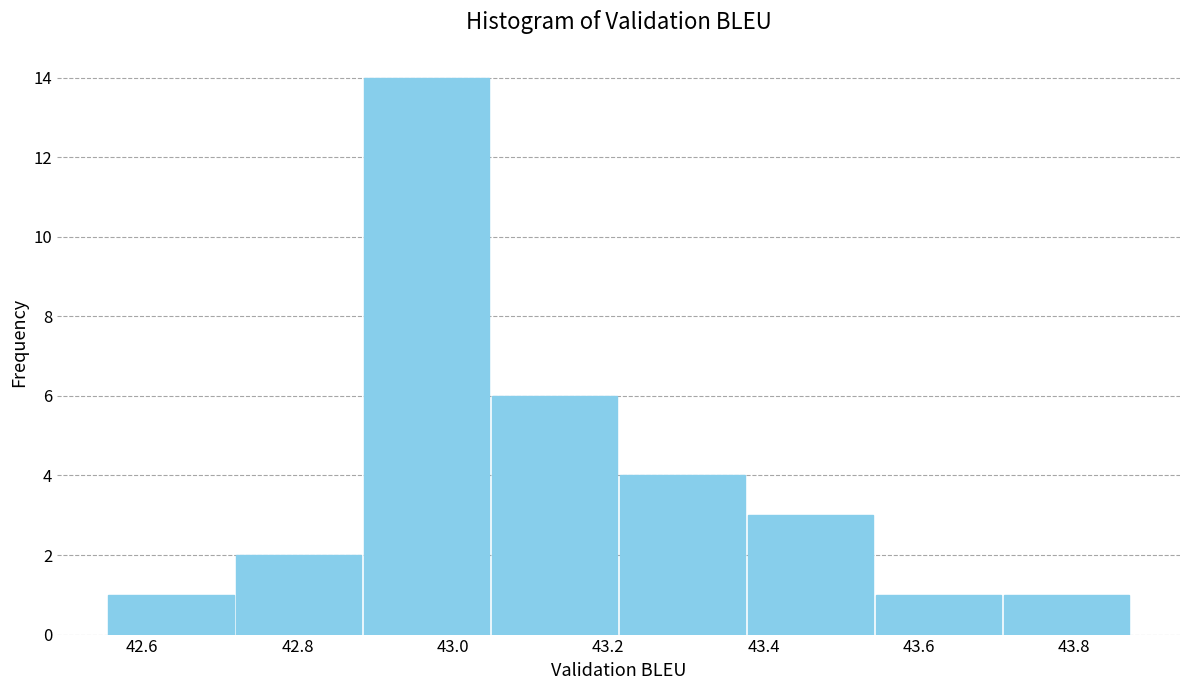

Reading left to right, list every bar in this chart as the range it spans on the x-axis followed by its height. Neither the bar edges nor the heights are printed on the chart, so give them approximately, as read against the axes.

42.56 to 42.72: 1
42.72 to 42.88: 2
42.88 to 43.04: 14
43.04 to 43.22: 6
43.22 to 43.38: 4
43.38 to 43.54: 3
43.54 to 43.70: 1
43.70 to 43.88: 1